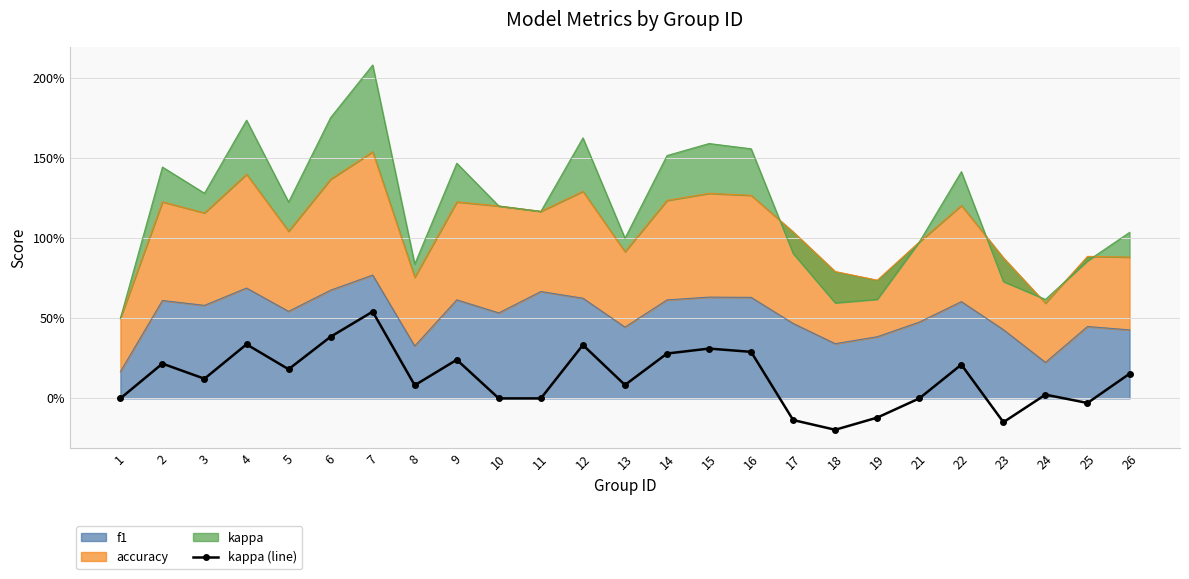

How many lines are shown in the chart?

1